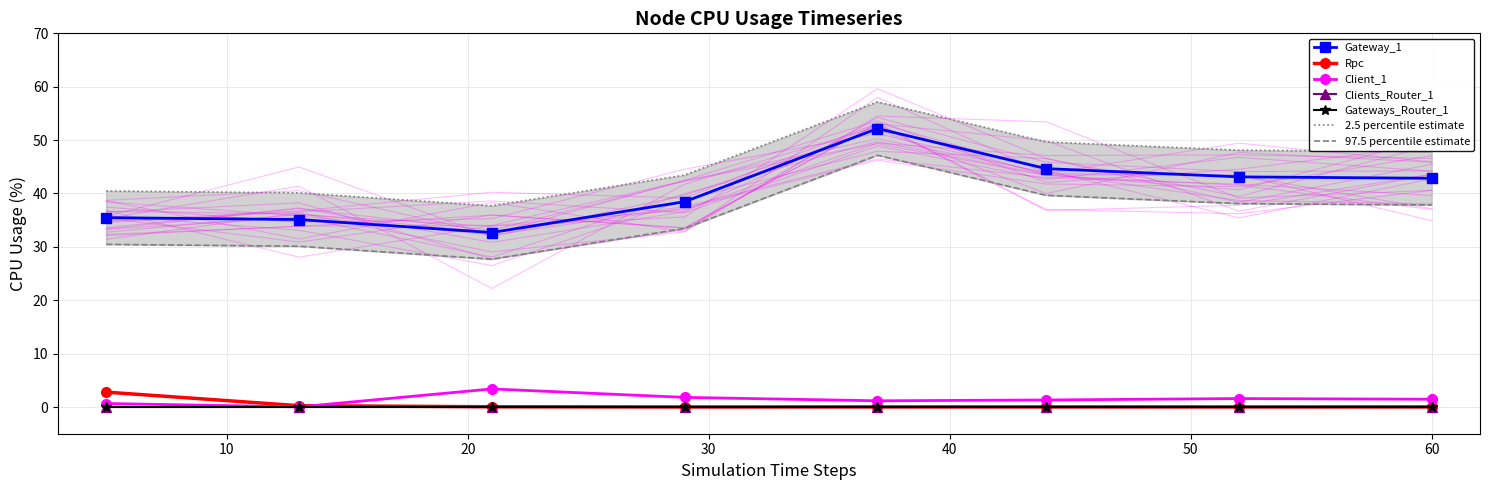

In Gateway_1, how many points are lower than both neighbors (excluding endpoints)?

1